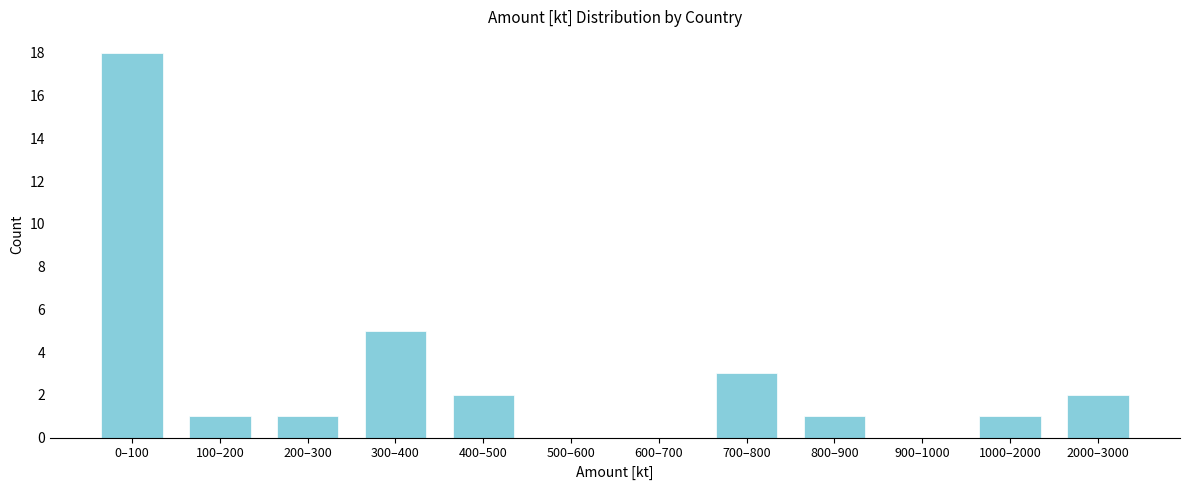

Reading left to right, transcribe all the data shown in this chart.

0–100=18	100–200=1	200–300=1	300–400=5	400–500=2	500–600=0	600–700=0	700–800=3	800–900=1	900–1000=0	1000–2000=1	2000–3000=2